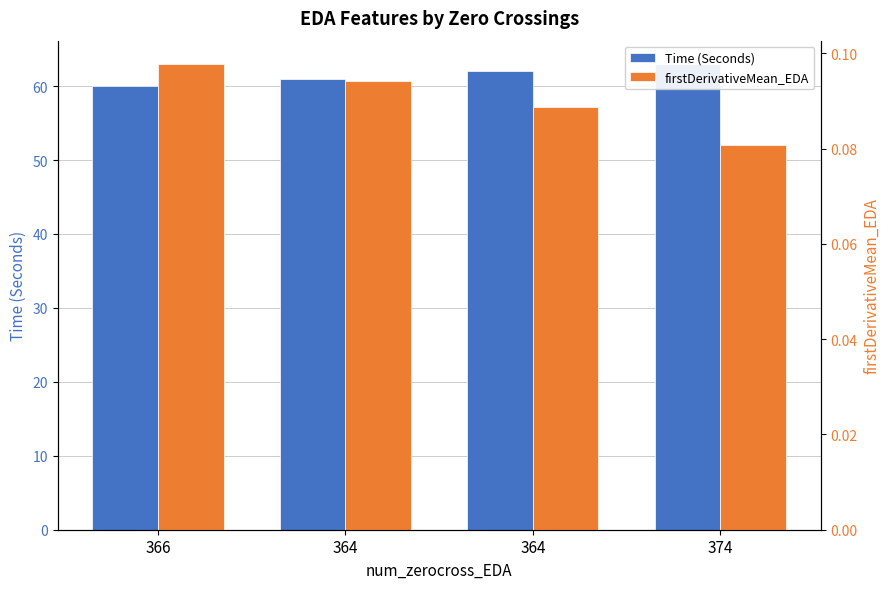

Is it true that firstDerivativeMean_EDA equals 0.1 at 374?

False